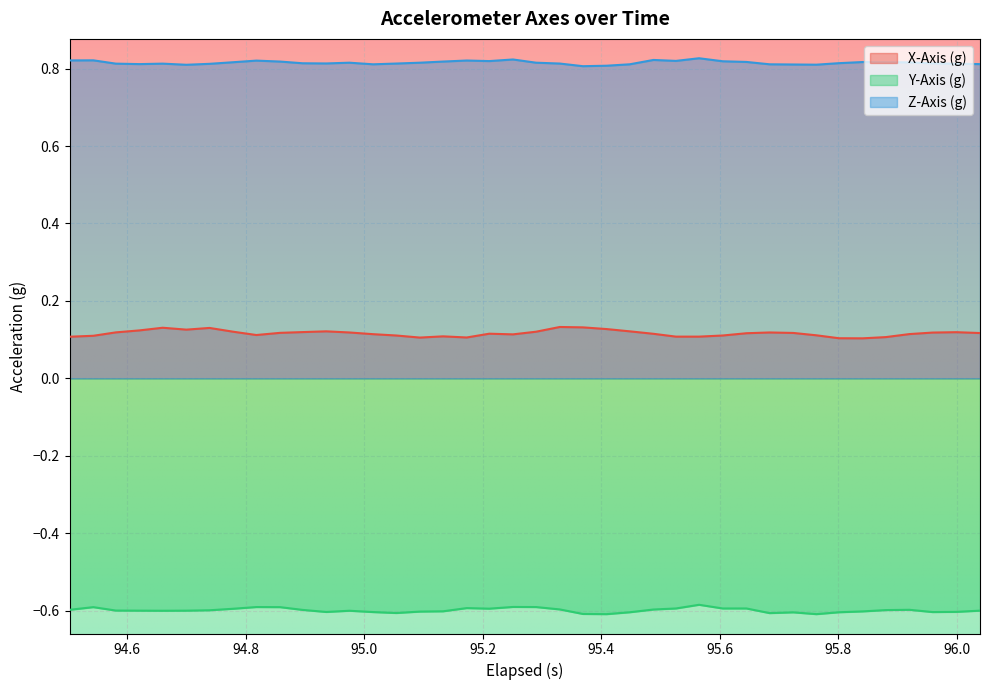

How many lines are shown in the chart?

3